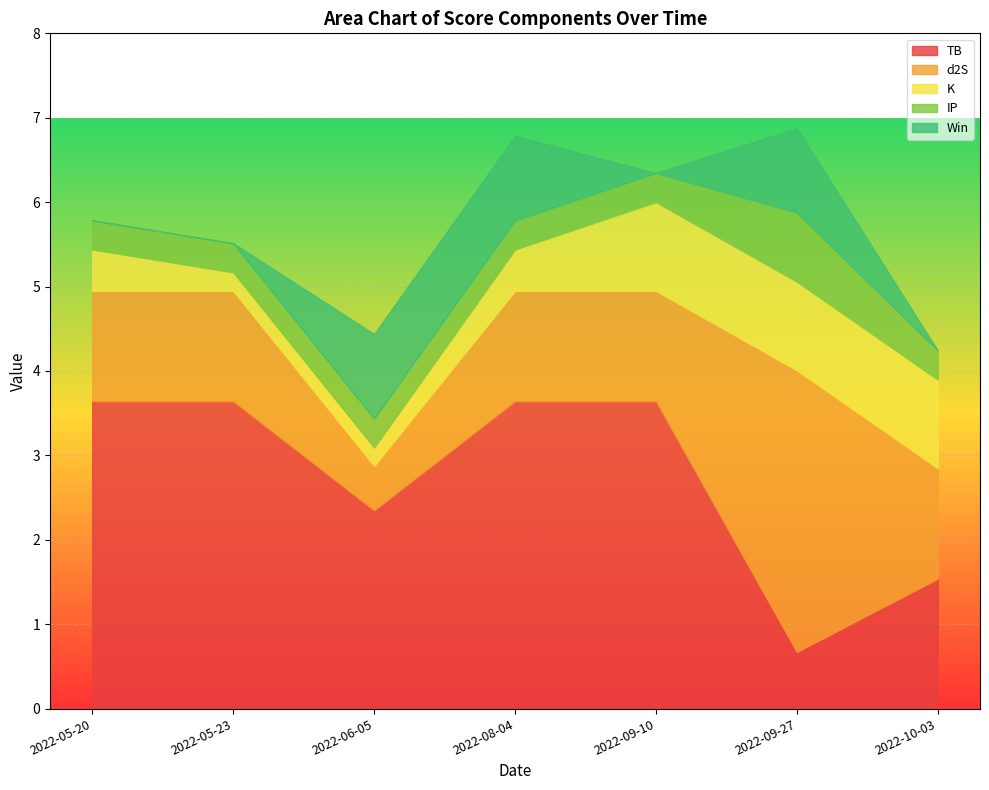

What is the lowest value of the TB series?

0.7